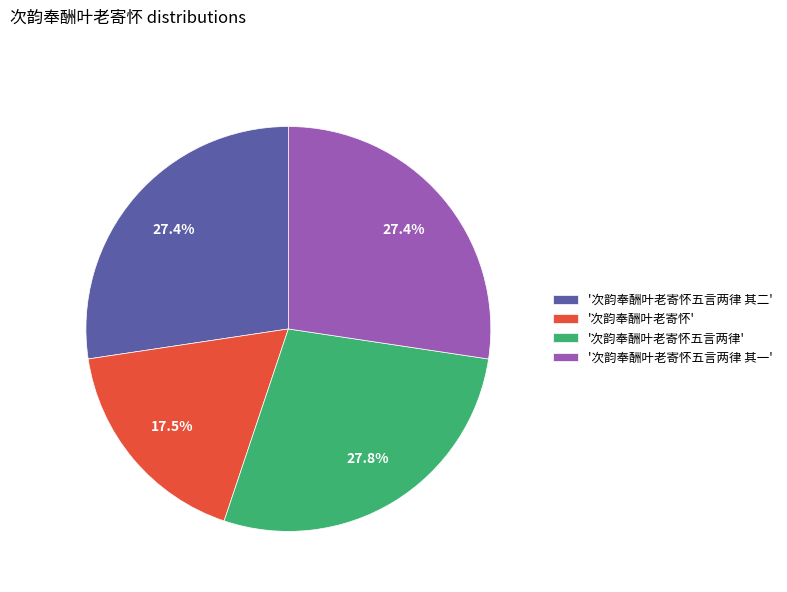

Combined, do '次韵奉酬叶老寄怀' and '次韵奉酬叶老寄怀五言两律' account for over 50%?

No